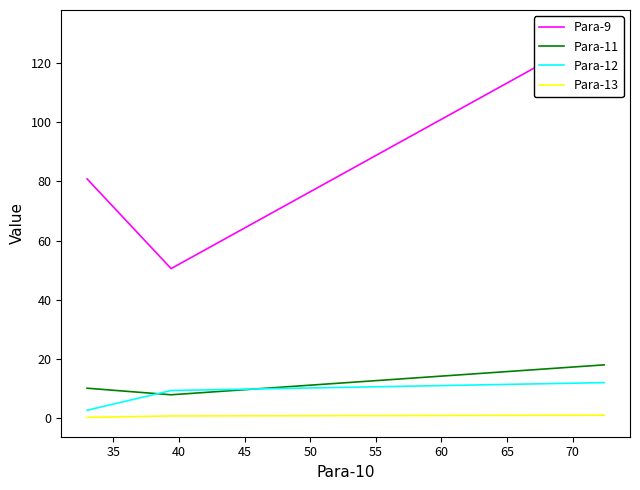

Between 35 and 40, which series saw the biggest shift?

Para-9